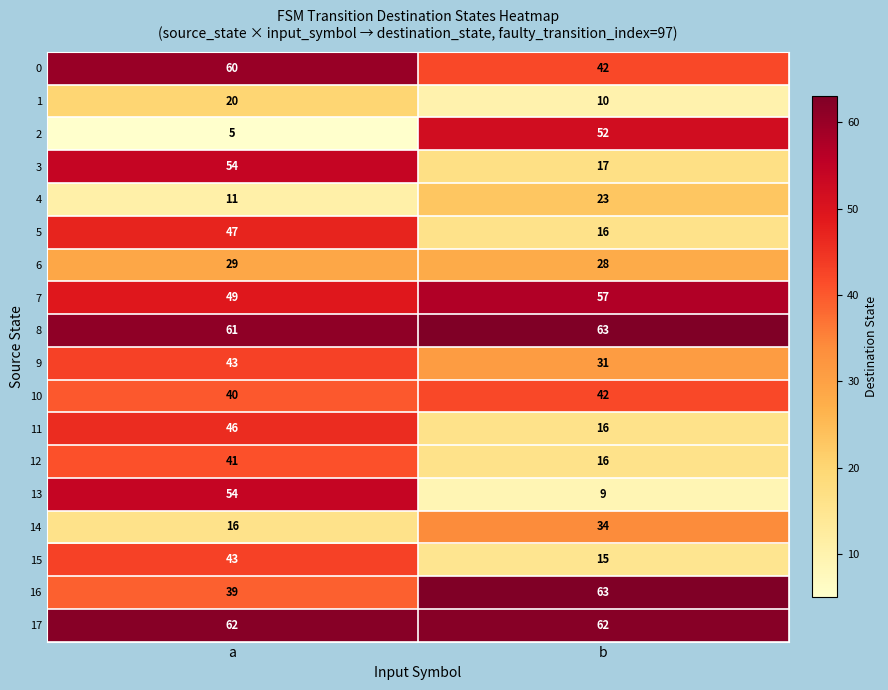

What is the difference between the highest and lowest values at a?

57